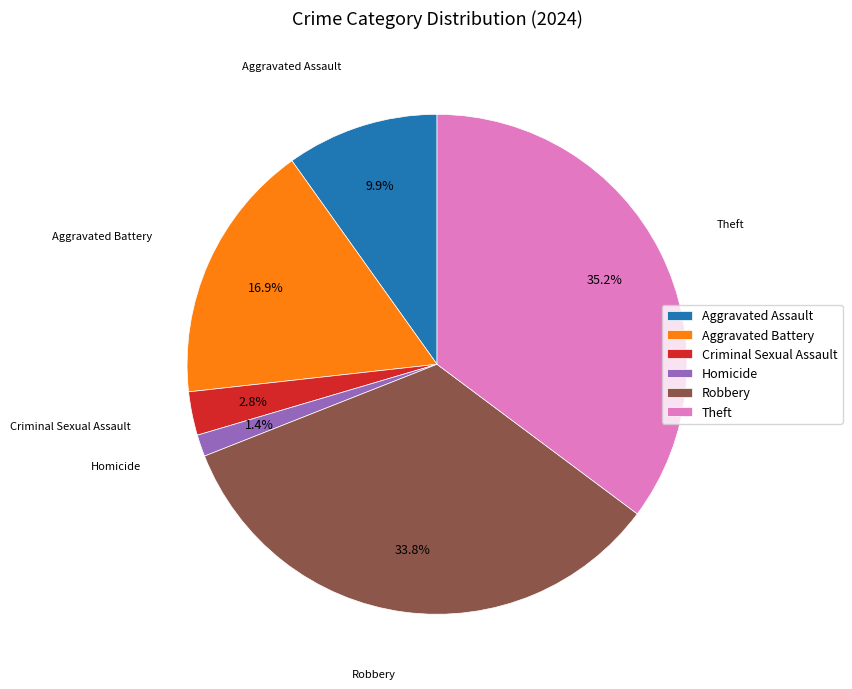

Rank the categories by value from highest to lowest.

Theft, Robbery, Aggravated Battery, Aggravated Assault, Criminal Sexual Assault, Homicide